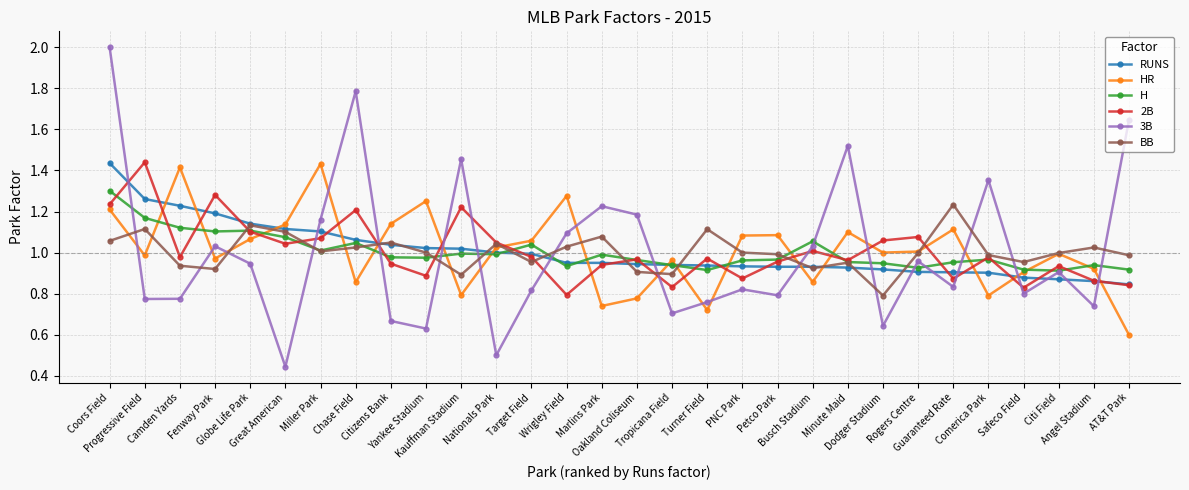

What is the label of the 27th point from the right?

Fenway Park